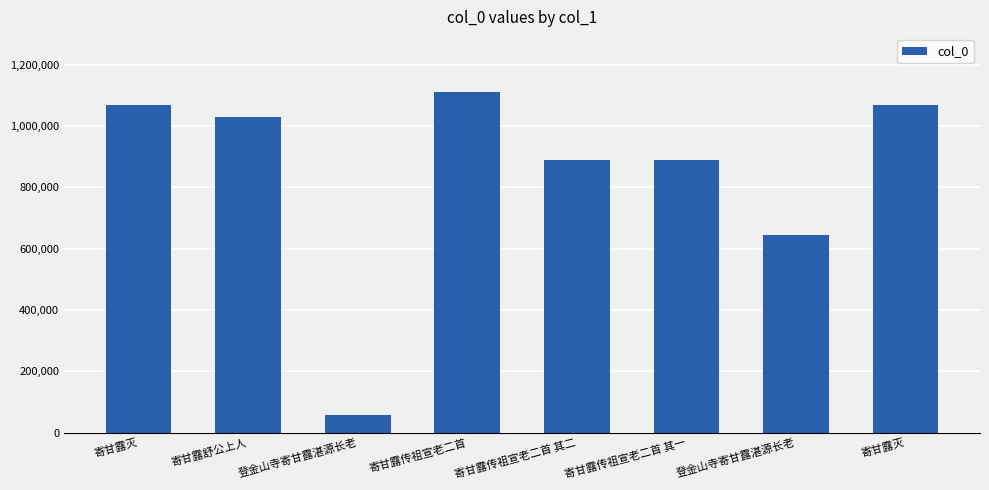

How many bars are there in total?

8